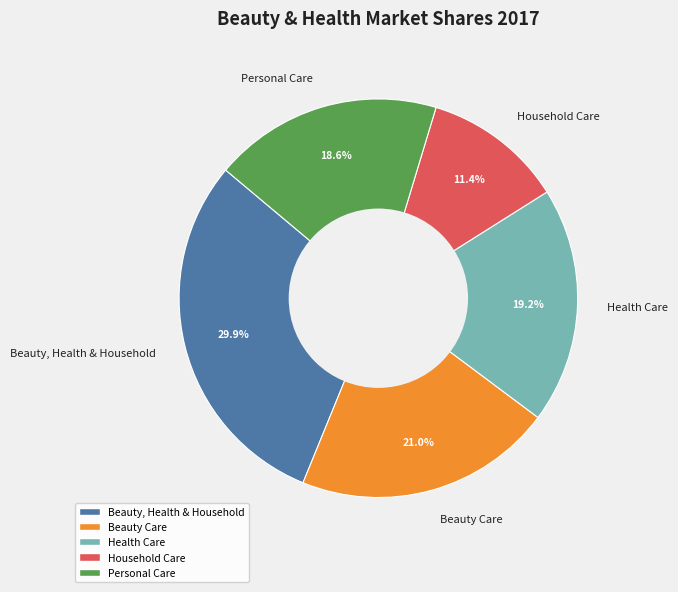

Is Household Care the majority of the pie?

No